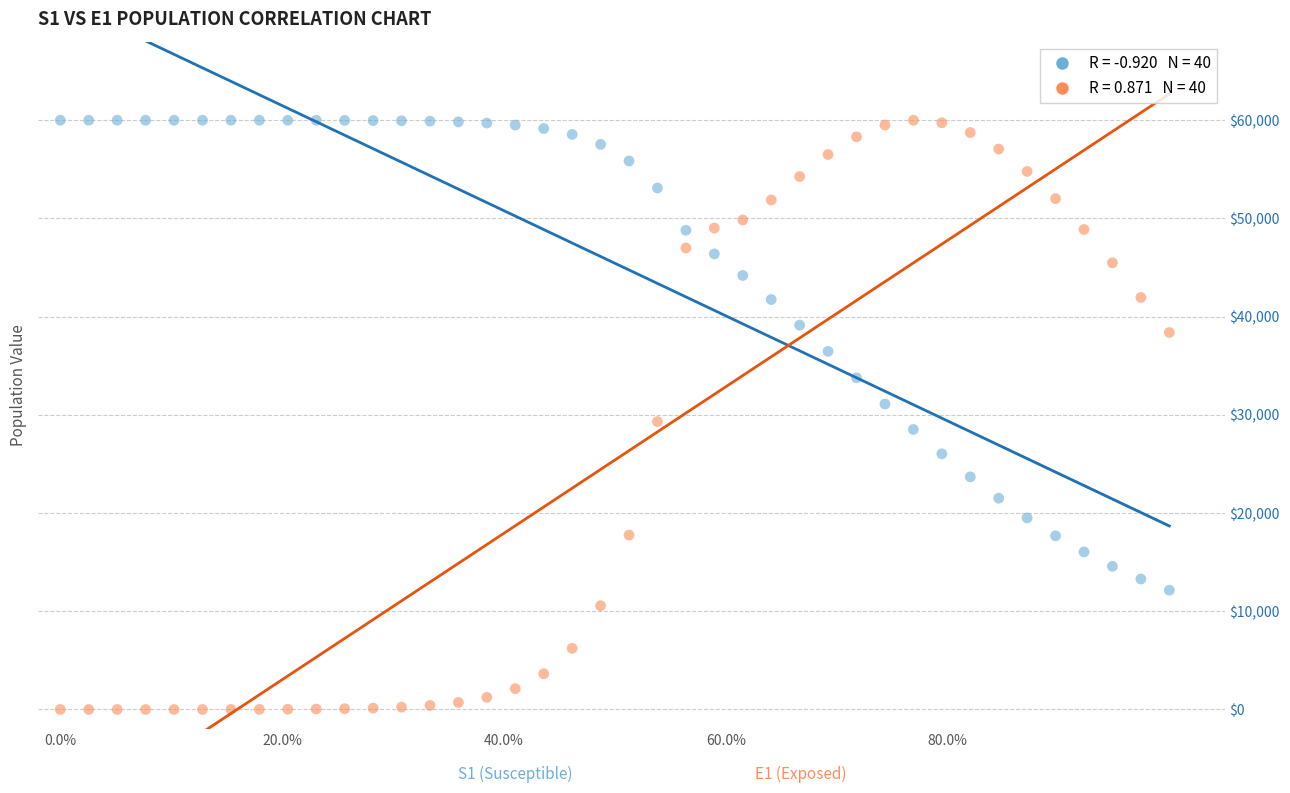

Across all data points, what is the range of Y values (max minus min)?

60000.0